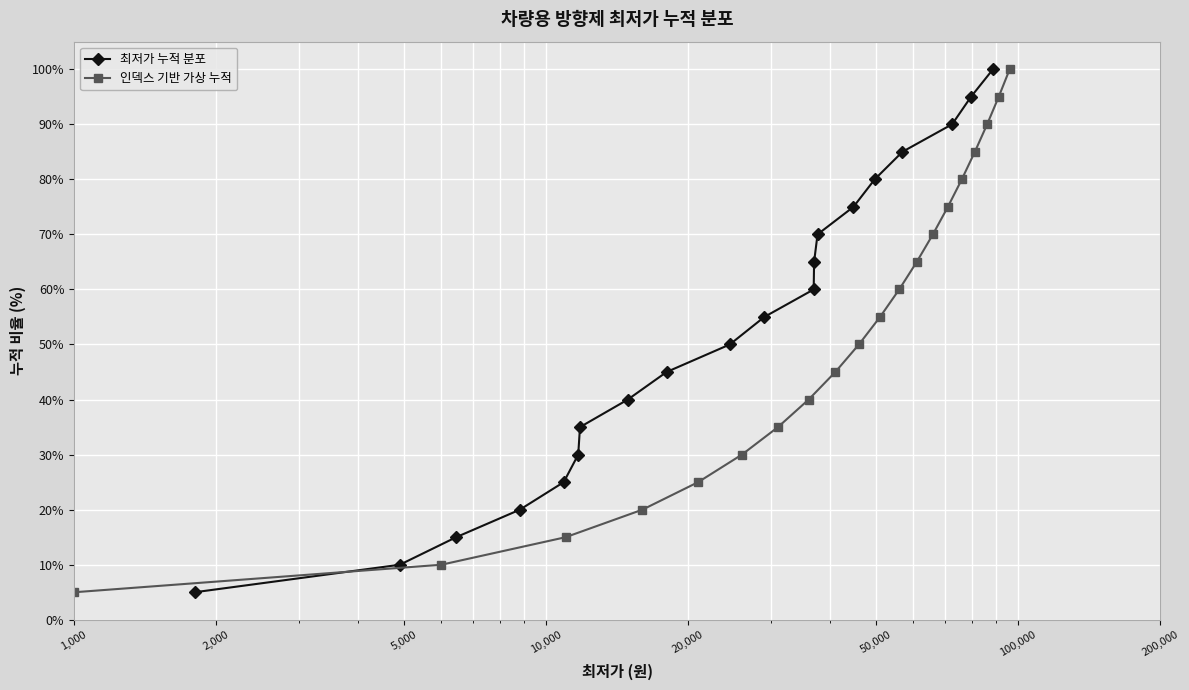

True or false: 인덱스 기반 가상 누적 has more than 0 points higher than both neighbors.

False